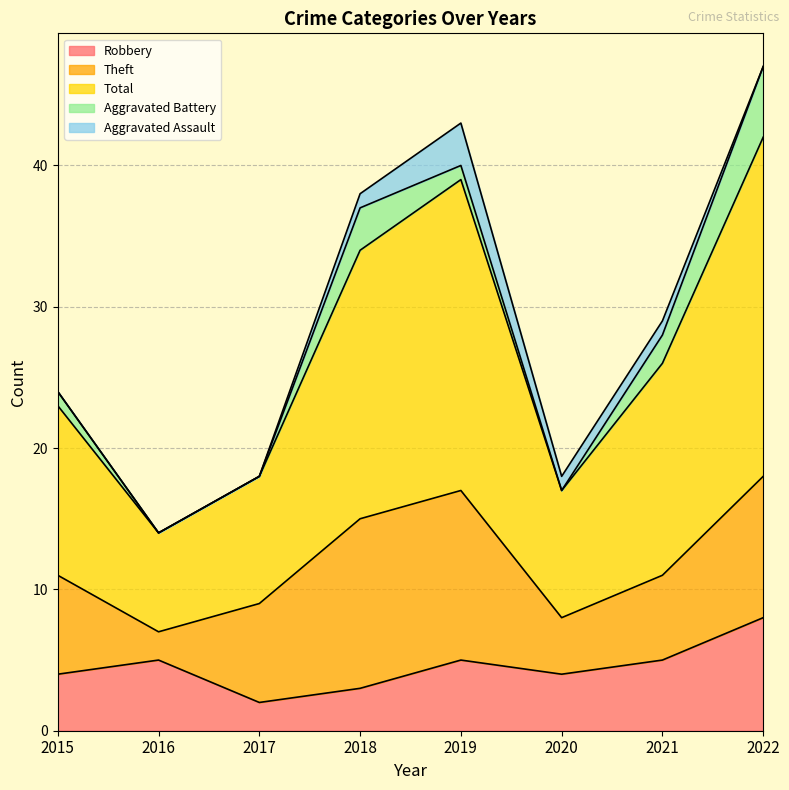

Reading left to right, extract all data points from this chart.

Robbery: 2015=4	2016=5	2017=2	2018=3	2019=5	2020=4	2021=5	2022=8
Theft: 2015=7	2016=2	2017=7	2018=12	2019=12	2020=4	2021=6	2022=10
Total: 2015=12	2016=7	2017=9	2018=19	2019=22	2020=9	2021=15	2022=24
Aggravated Battery: 2015=1	2016=0	2017=0	2018=3	2019=1	2020=0	2021=2	2022=5
Aggravated Assault: 2015=0	2016=0	2017=0	2018=1	2019=3	2020=1	2021=1	2022=0